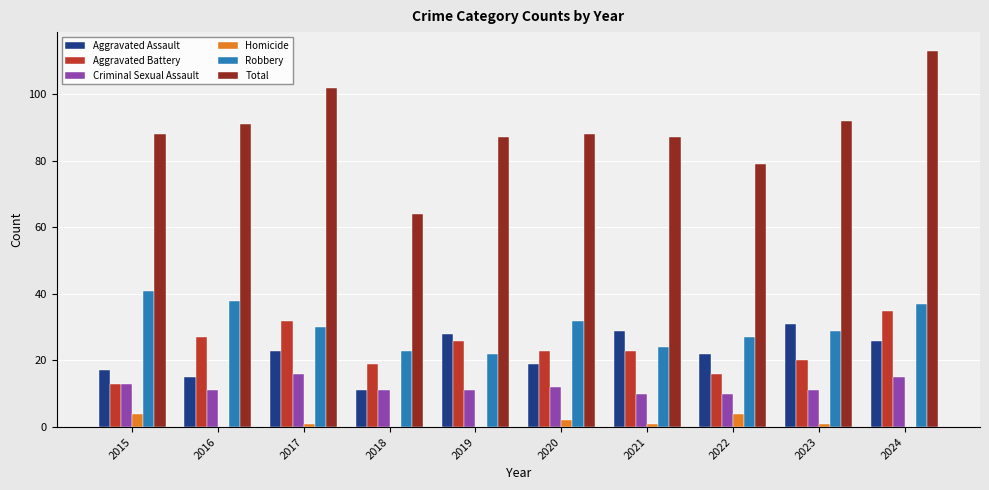

What value does the Aggravated Battery series have at 2022?

16